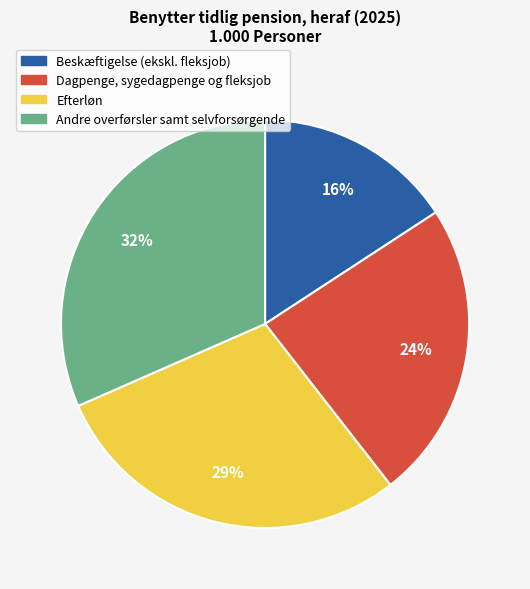

What is the smallest slice in the pie chart?

Beskæftigelse (ekskl. fleksjob)